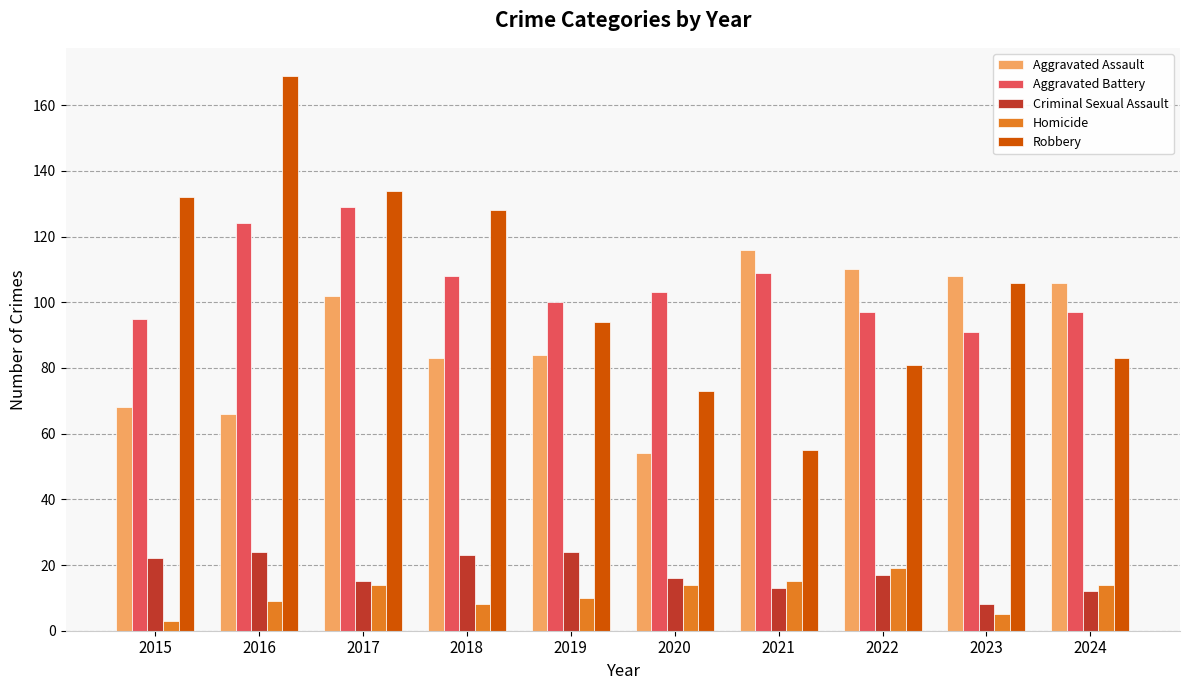

What is the total value across all series at 2023?

318